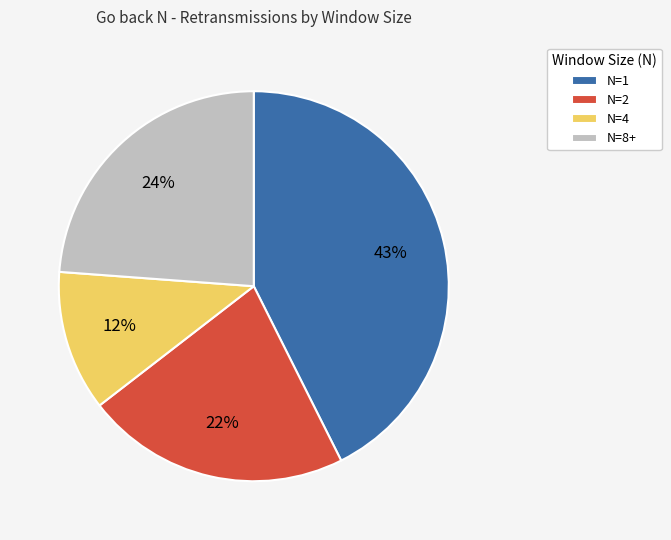

To the nearest percent, what is the combined percentage of N=1 and N=8+?

66%